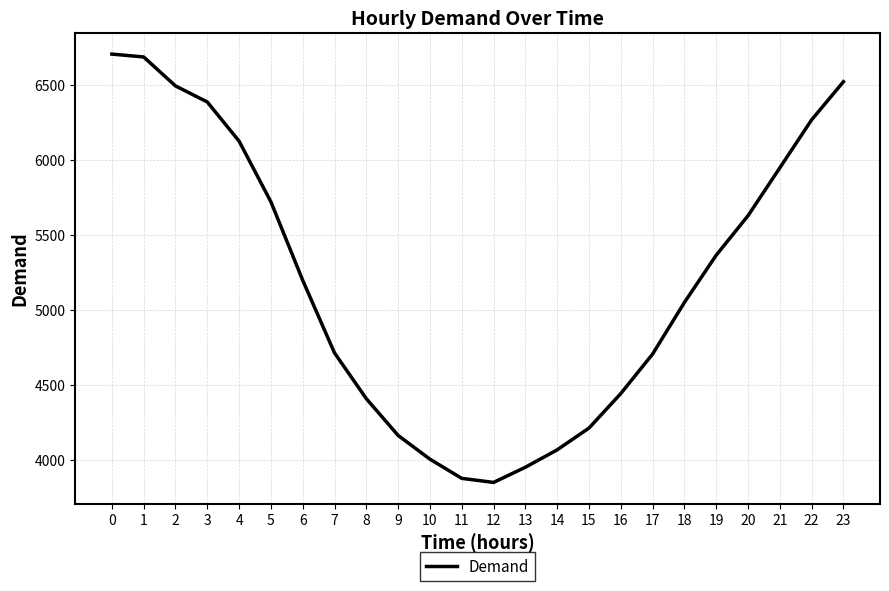

What is the difference between the values at 16 and 19?

922